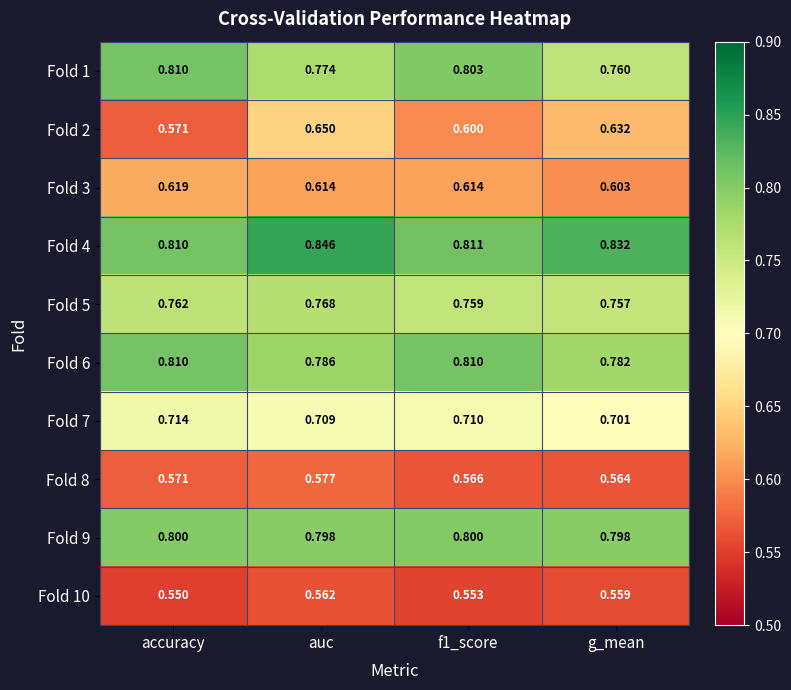

What is the difference between the highest and lowest values at accuracy?

0.3